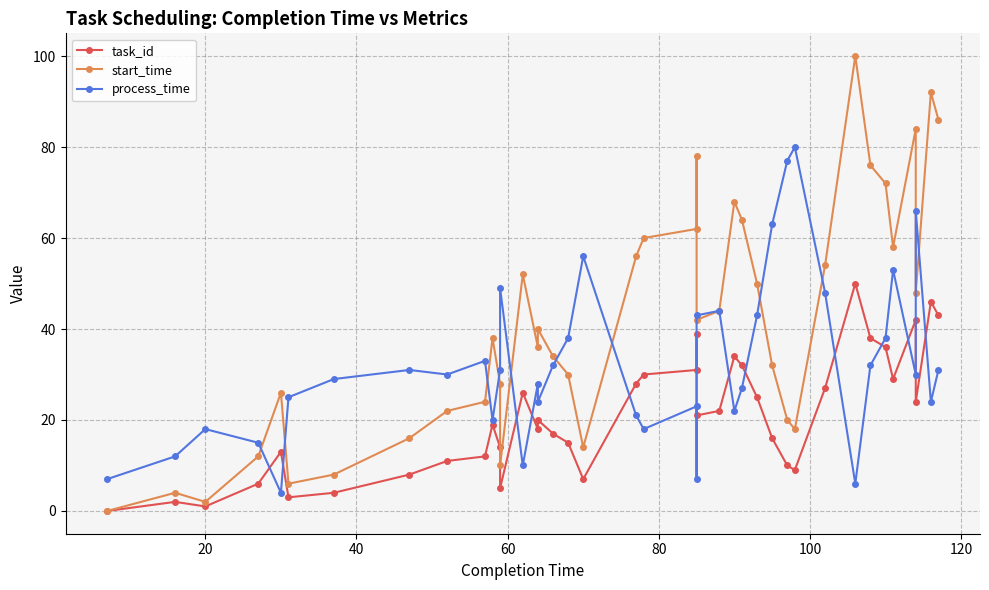

Which series has the largest total across all categories?

start_time